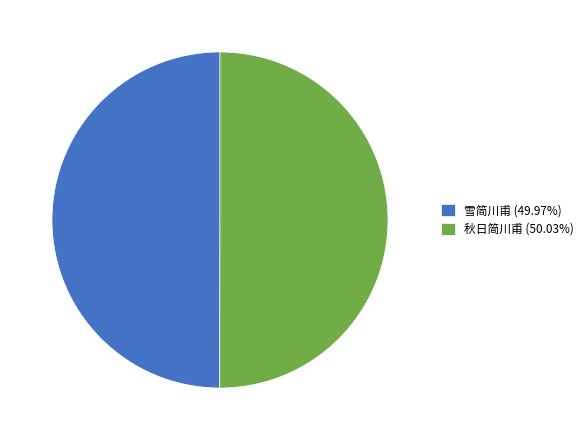

Combined, do 雪简川甫 (49.97%) and 秋日简川甫 (50.03%) account for over 50%?

Yes